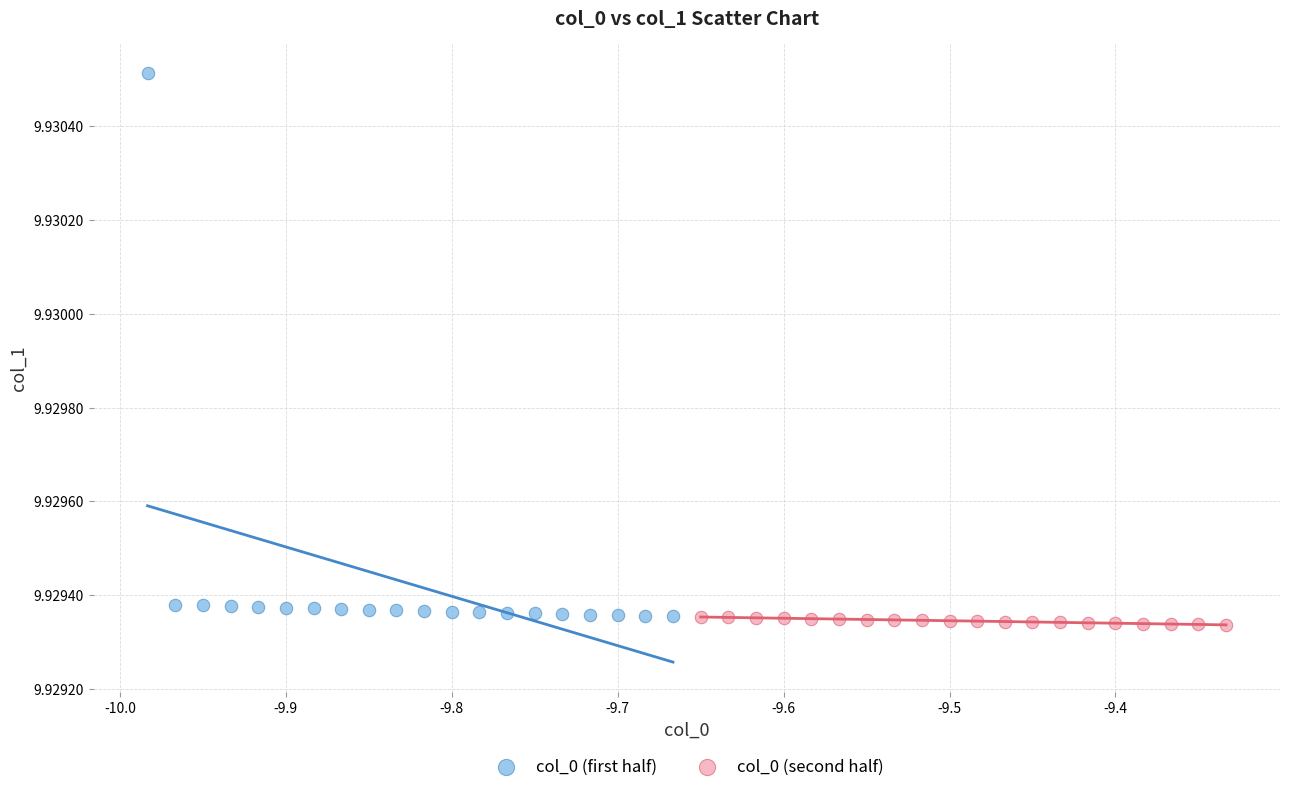

Which series has the widest spread of Y values?

col_0 (first half)